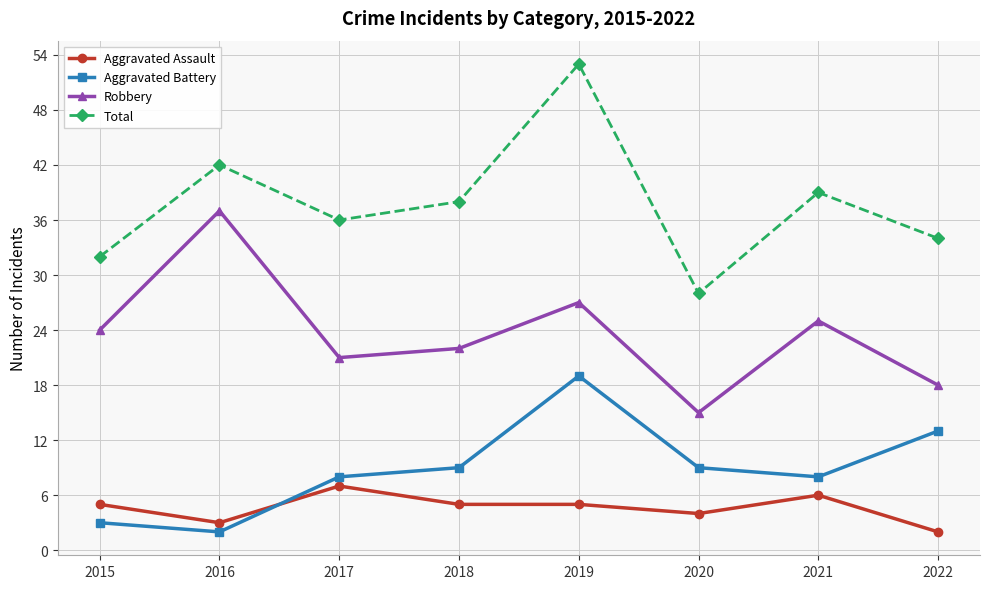

Count the number of data series in this chart.

4